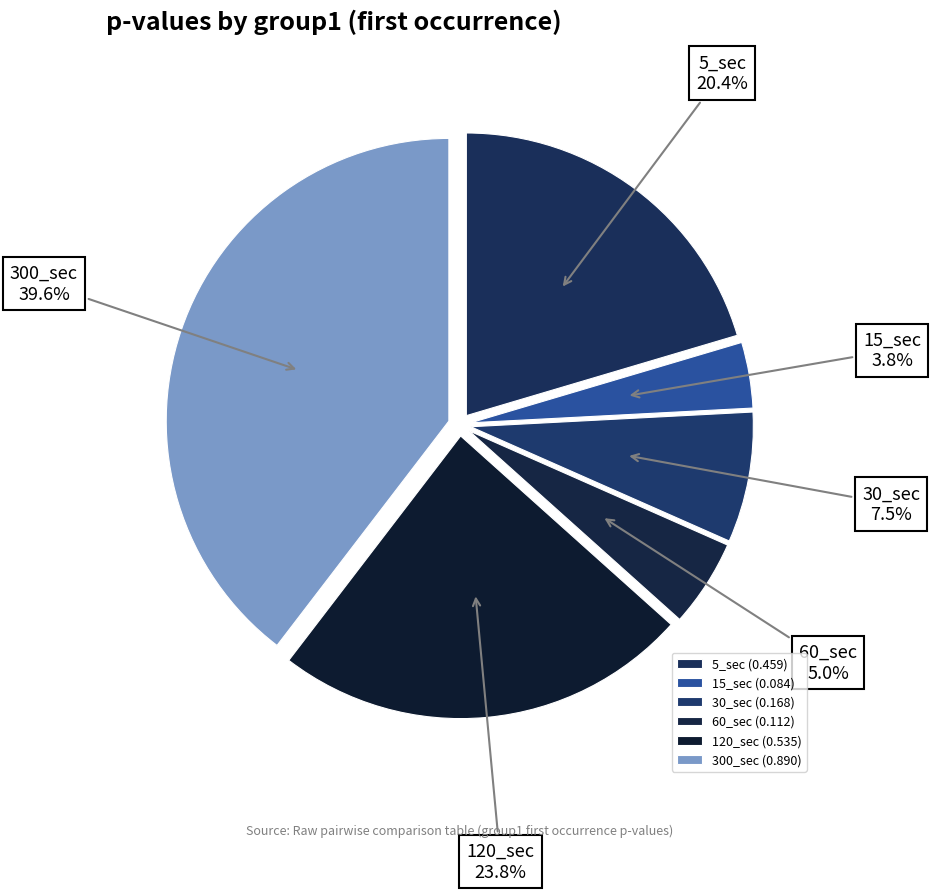

Count the number of slices in the pie.

6